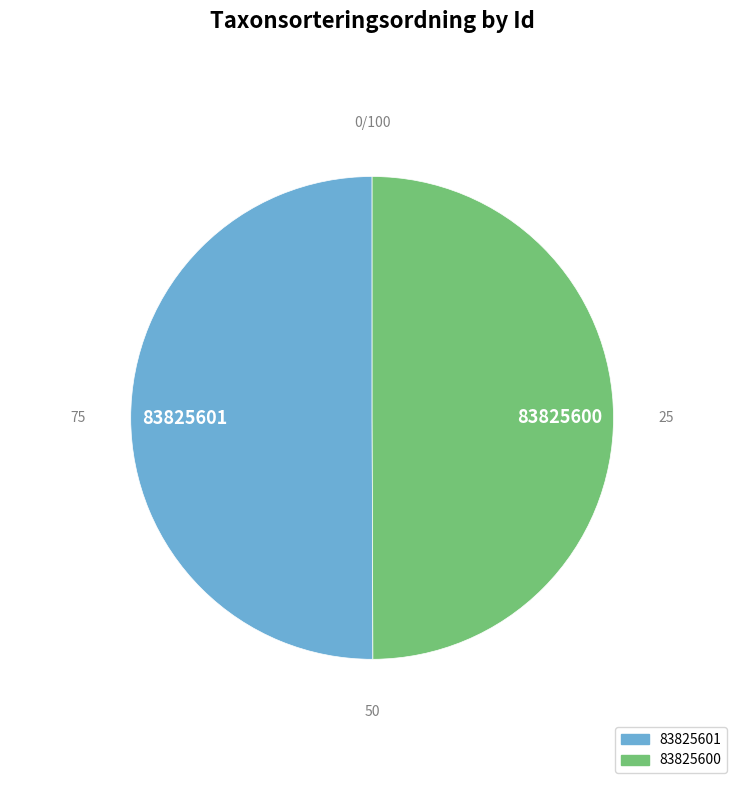

Is it true that 83825601 is 50% of the pie?

True